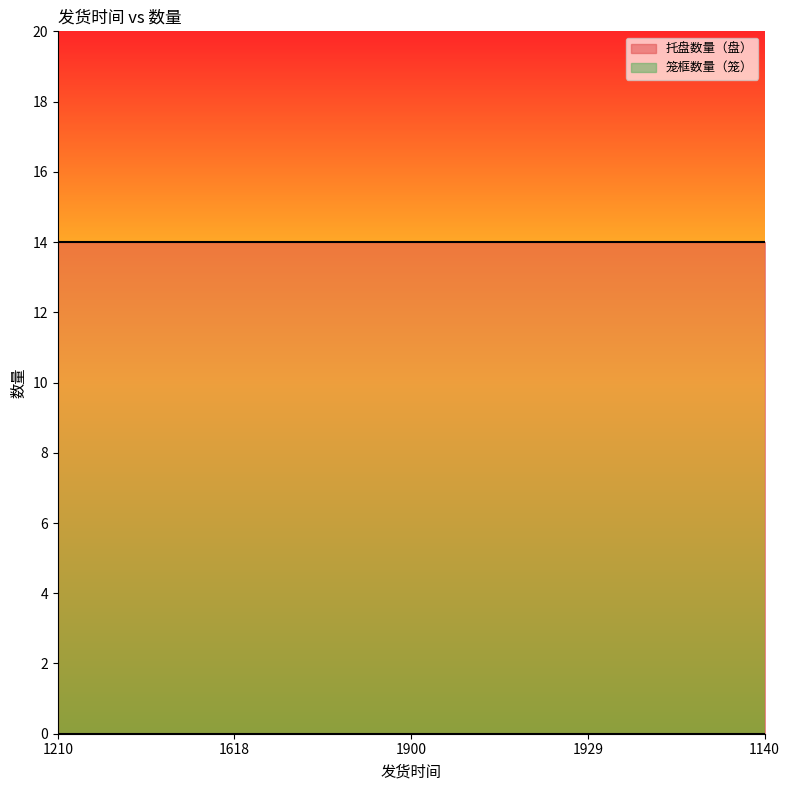

What is the difference between the highest and lowest values at 1900?

14